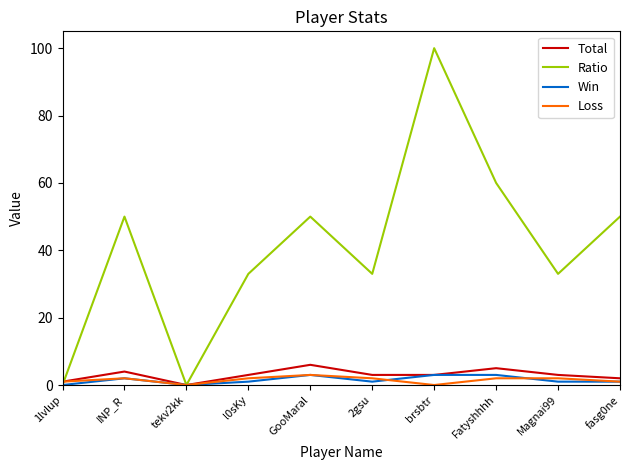

True or false: Total has more than 1 points higher than both neighbors.

True